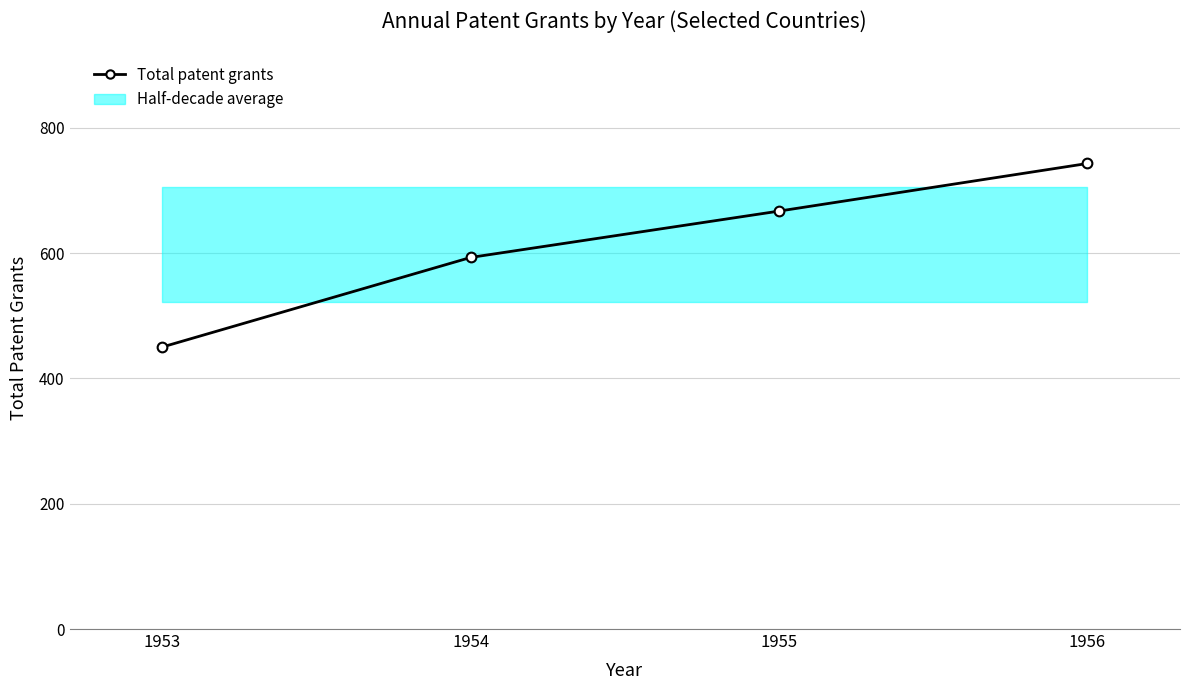

True or false: there are more than 0 points higher than both neighbors.

False